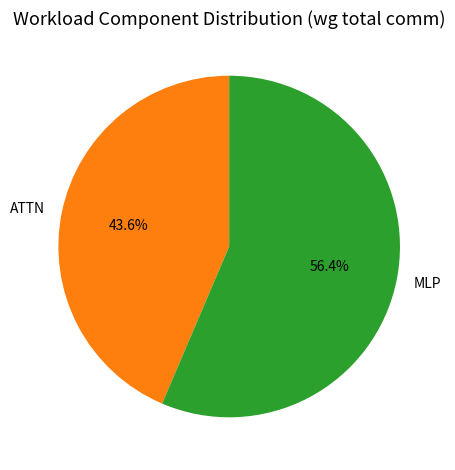

What is the smallest slice in the pie chart?

ATTN